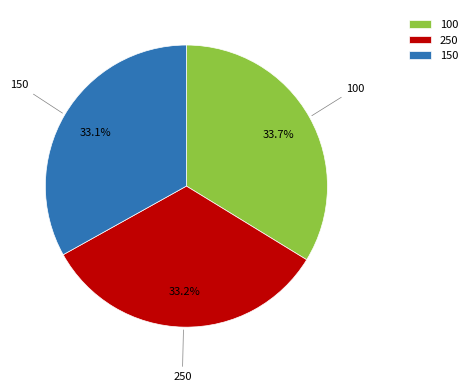

Does 150 account for over 50% of the chart?

No